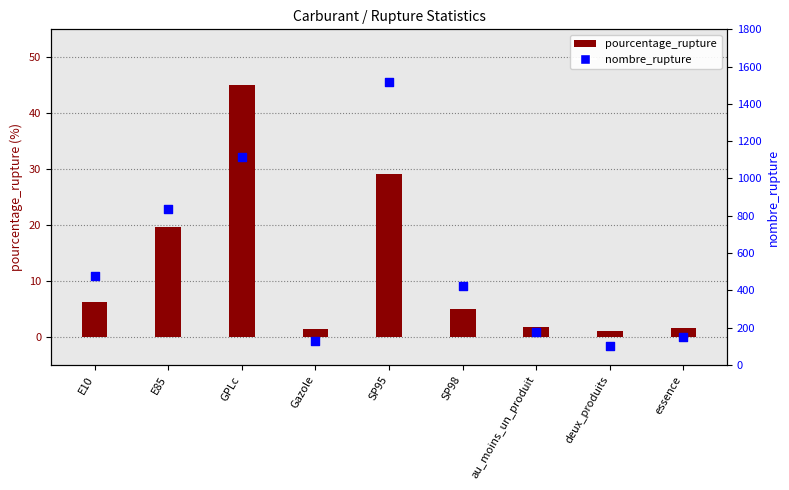

What is the total value across all series at E85?

855.7